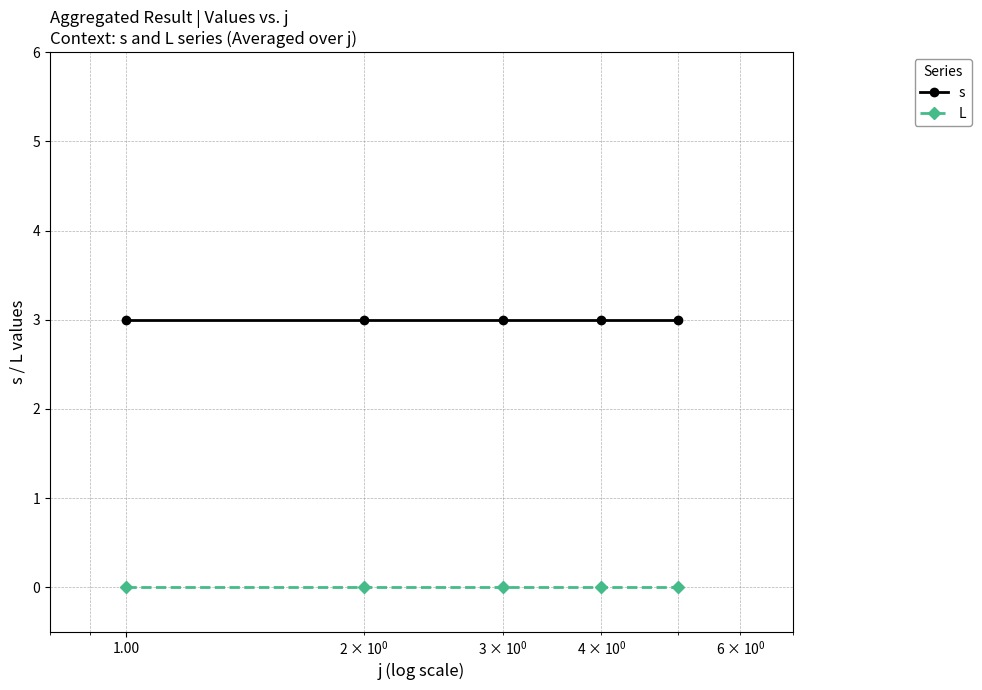

What is the maximum value shown in the chart?

3